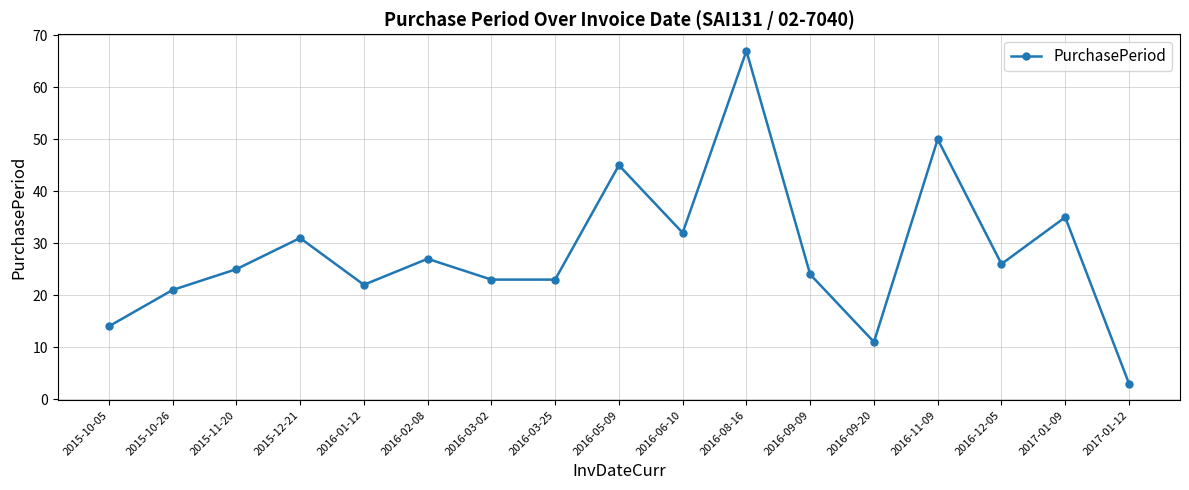

What is the greatest value displayed?

67